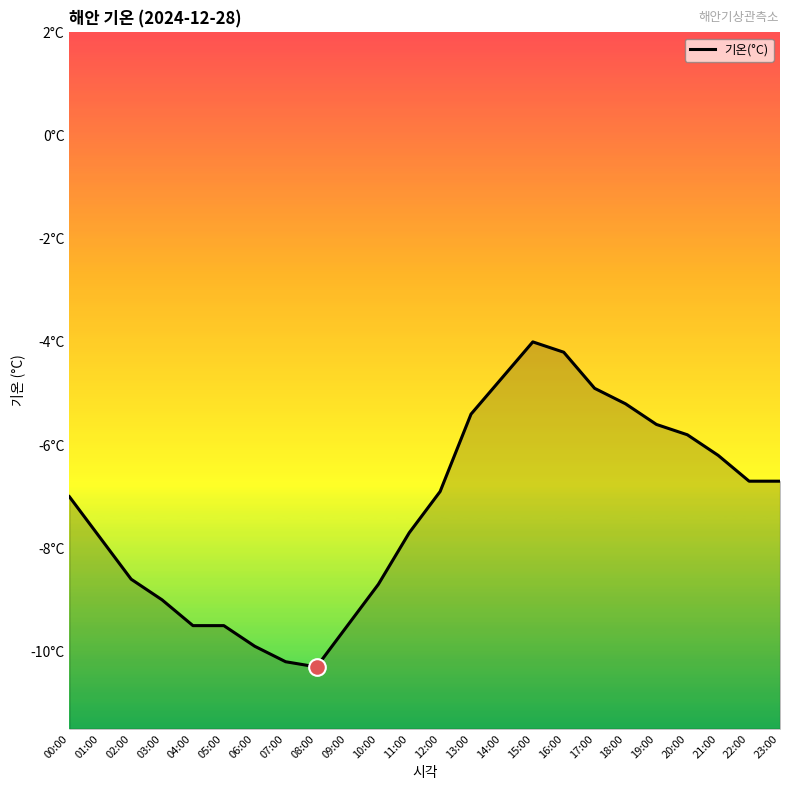

How many points are lower than both their immediate neighbors (excluding endpoints)?

1